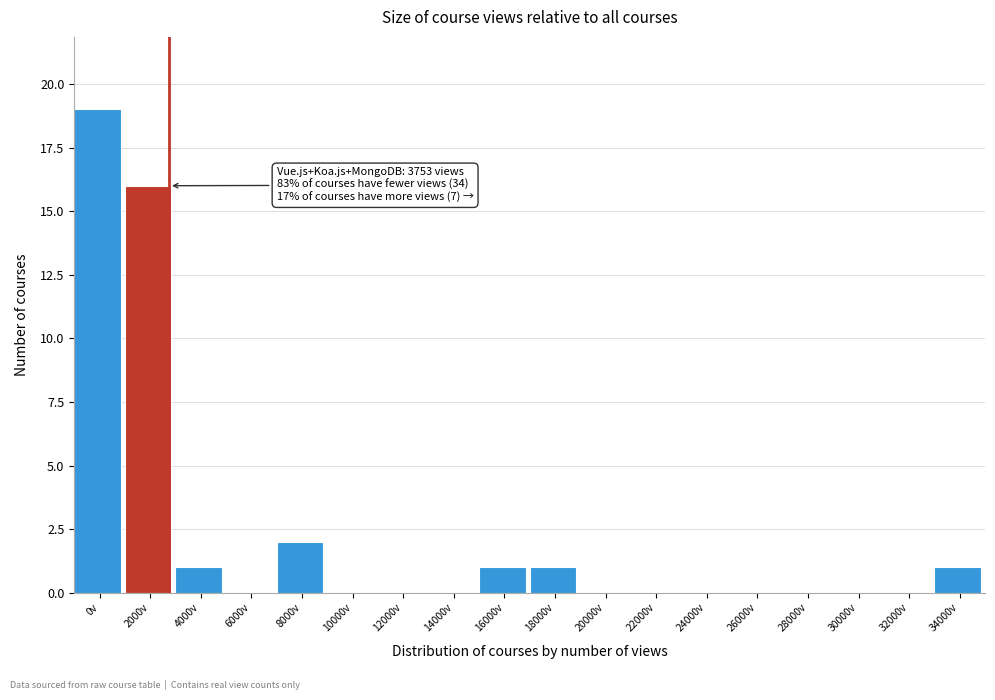

Reading left to right, list all the values displayed in this chart.

0v=19	2000v=16	4000v=1	6000v=0	8000v=2	10000v=0	12000v=0	14000v=0	16000v=1	18000v=1	20000v=0	22000v=0	24000v=0	26000v=0	28000v=0	30000v=0	32000v=0	34000v=1